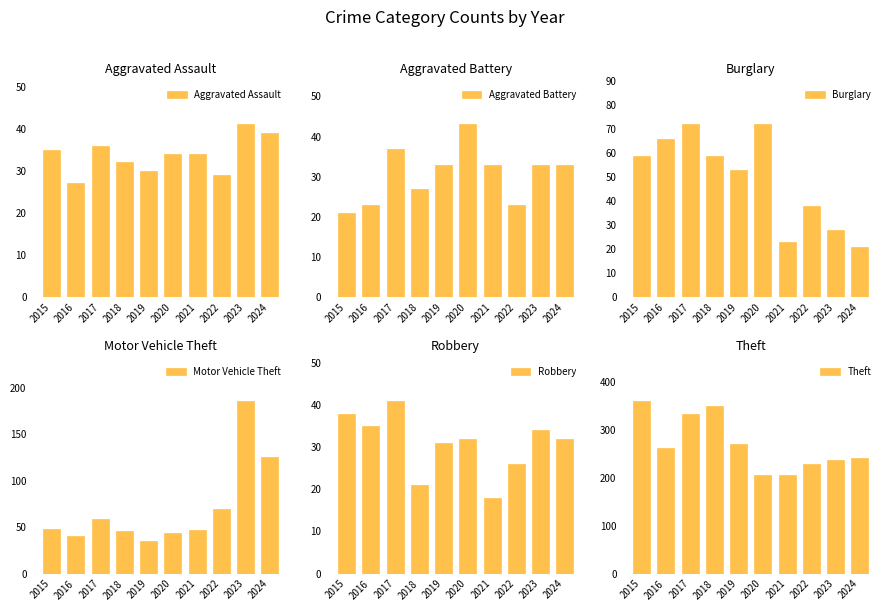

At which category is the sum across all series the highest?

2017